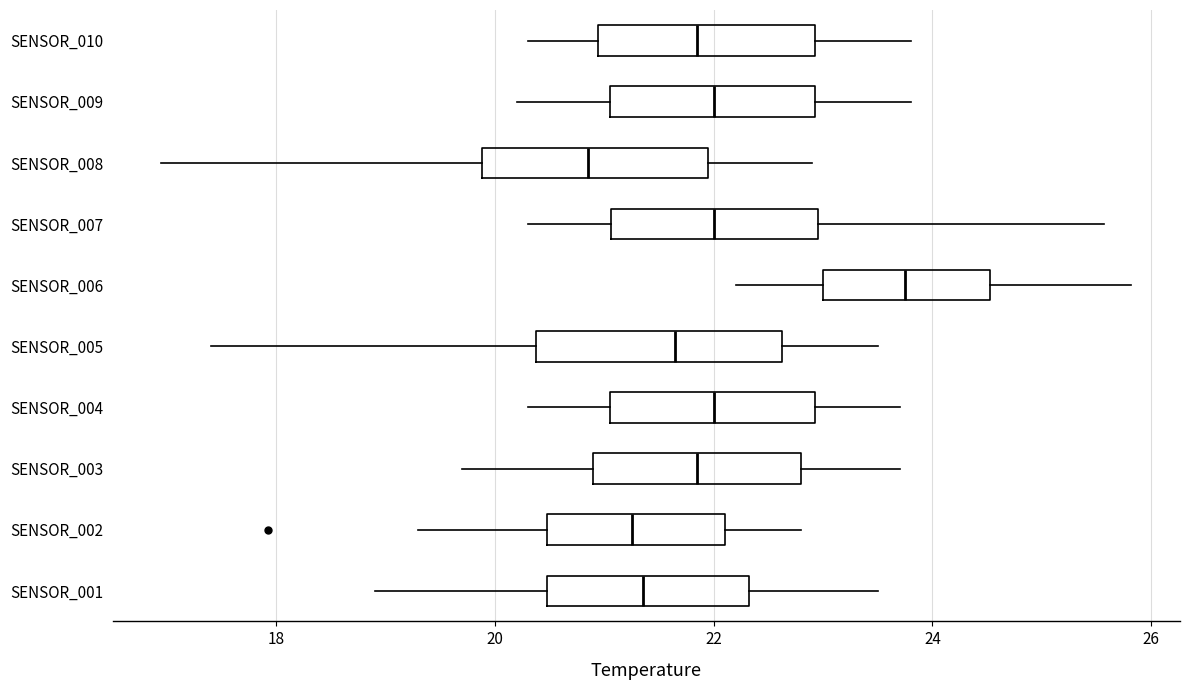

Reading bottom to top, transcribe this box plot: for each box, give where its median line is, the range the box spans, and where its two whiskers end, as read against the x-axis. The values are not printed on the chart, so give them approximately, as read against the axis.

SENSOR_001: median 21.4, box 20.4 to 22.4, whiskers 19.0 to 23.6
SENSOR_002: median 21.2, box 20.4 to 22.2, whiskers 19.4 to 22.8
SENSOR_003: median 21.8, box 21.0 to 22.8, whiskers 19.8 to 23.8
SENSOR_004: median 22.0, box 21.0 to 23.0, whiskers 20.4 to 23.8
SENSOR_005: median 21.6, box 20.4 to 22.6, whiskers 17.4 to 23.6
SENSOR_006: median 23.8, box 23.0 to 24.6, whiskers 22.2 to 25.8
SENSOR_007: median 22.0, box 21.0 to 23.0, whiskers 20.4 to 25.6
SENSOR_008: median 20.8, box 19.8 to 22.0, whiskers 17.0 to 23.0
SENSOR_009: median 22.0, box 21.0 to 23.0, whiskers 20.2 to 23.8
SENSOR_010: median 21.8, box 21.0 to 23.0, whiskers 20.4 to 23.8